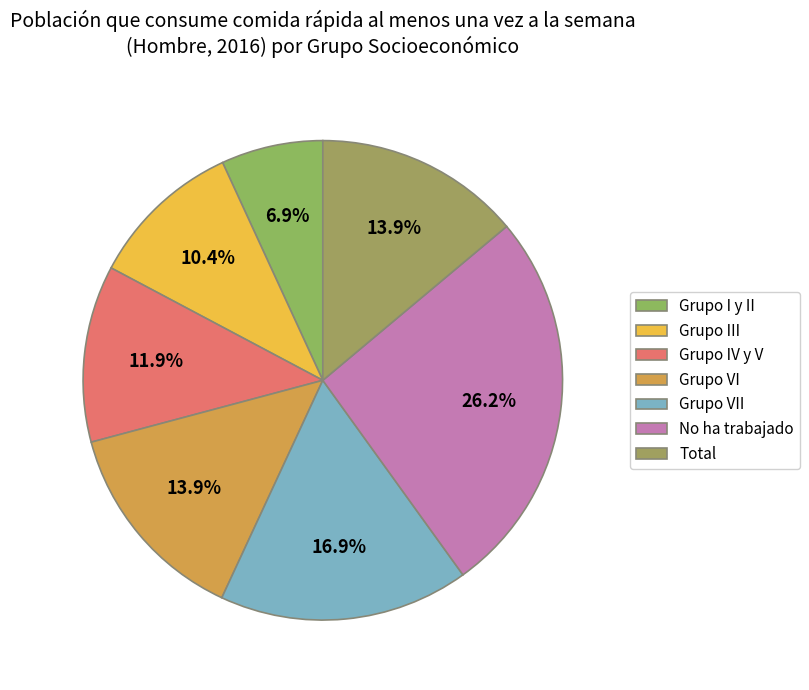

Count the number of slices in the pie.

7